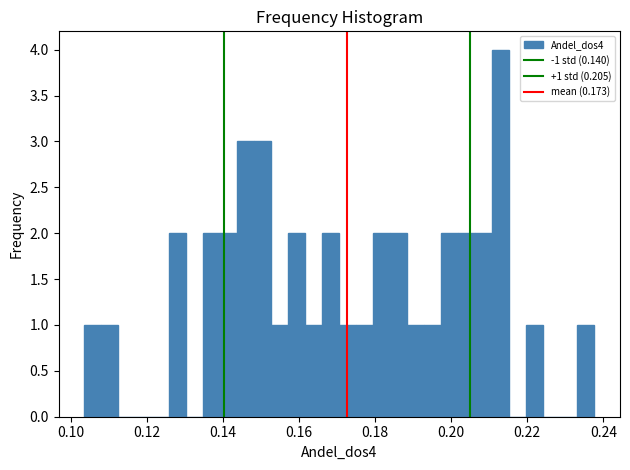

Around what value on the x-axis is the tallest bar? Give the approximate position of its centre, as read against the axis.

0.214